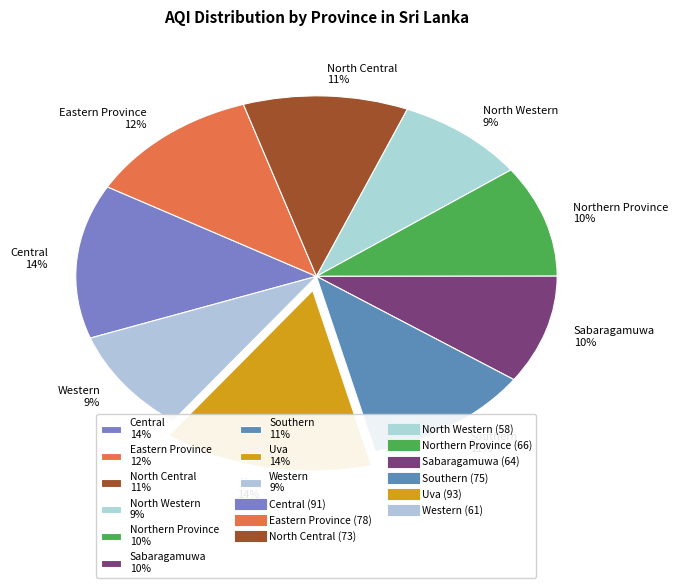

Between Northern Province and North Central, which is larger?

North Central